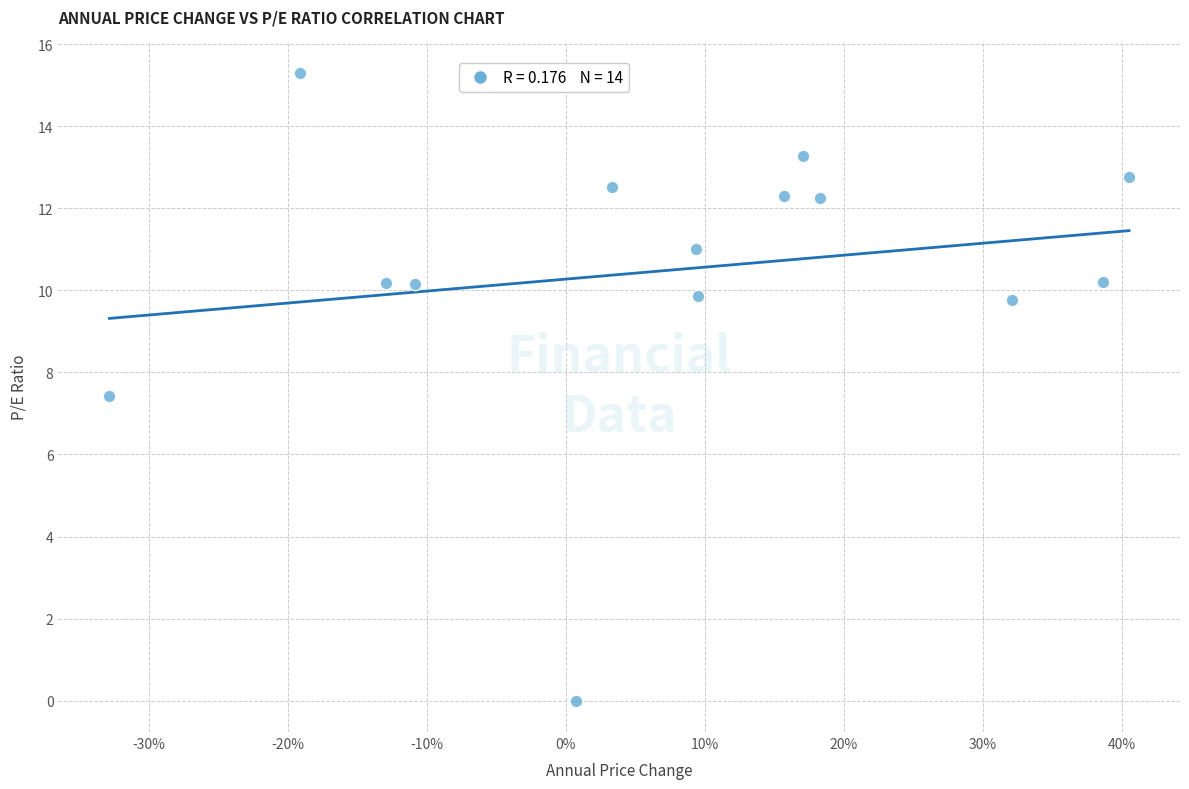

What Y value in the scatter plot is closest to 7?

7.4